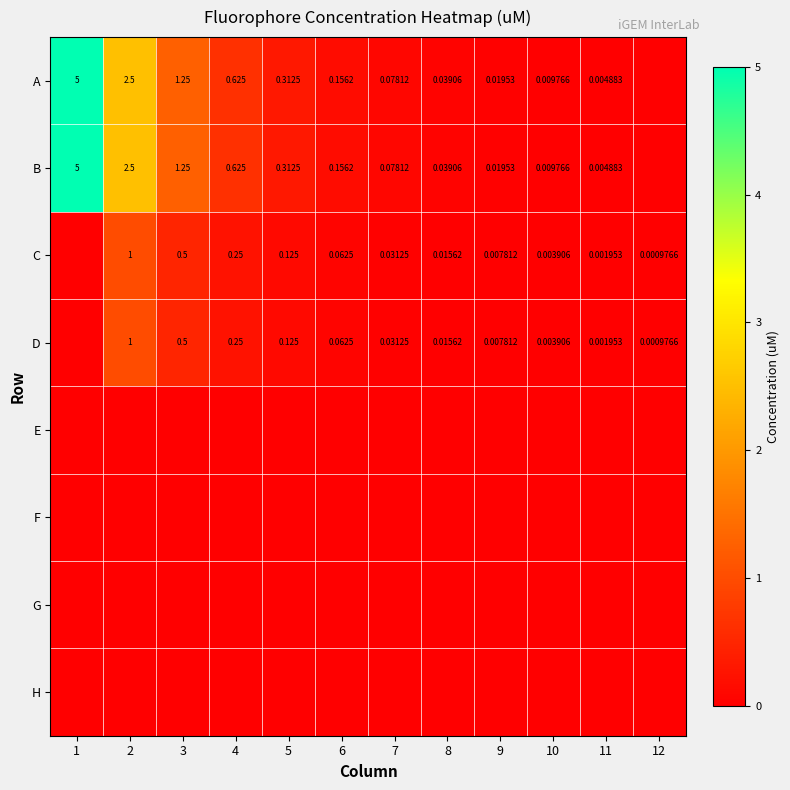

Which series changed the most between 1 and 7?

A